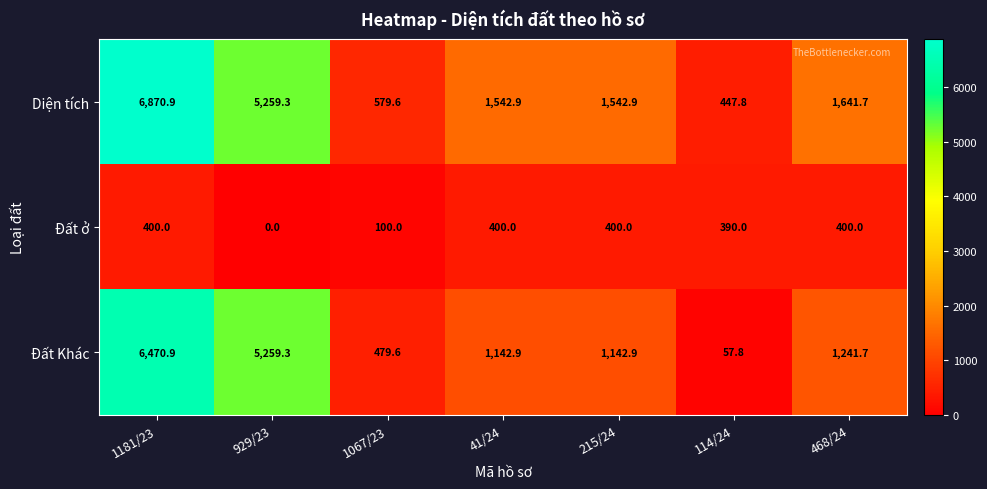

Which series has the largest range (max minus min)?

Diện tích